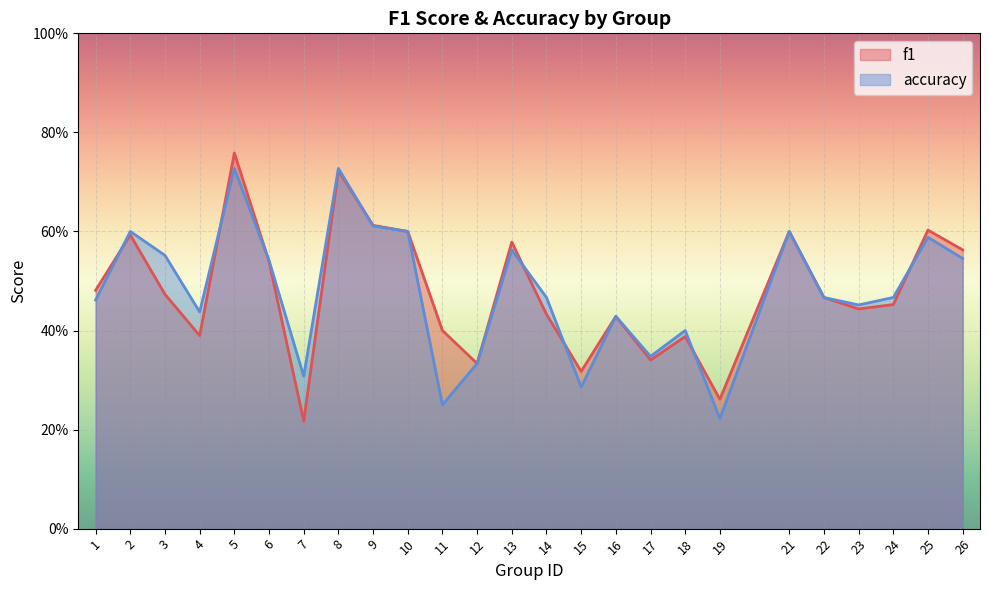

Between which two adjacent categories do accuracy and f1 first intersect?

1 and 2